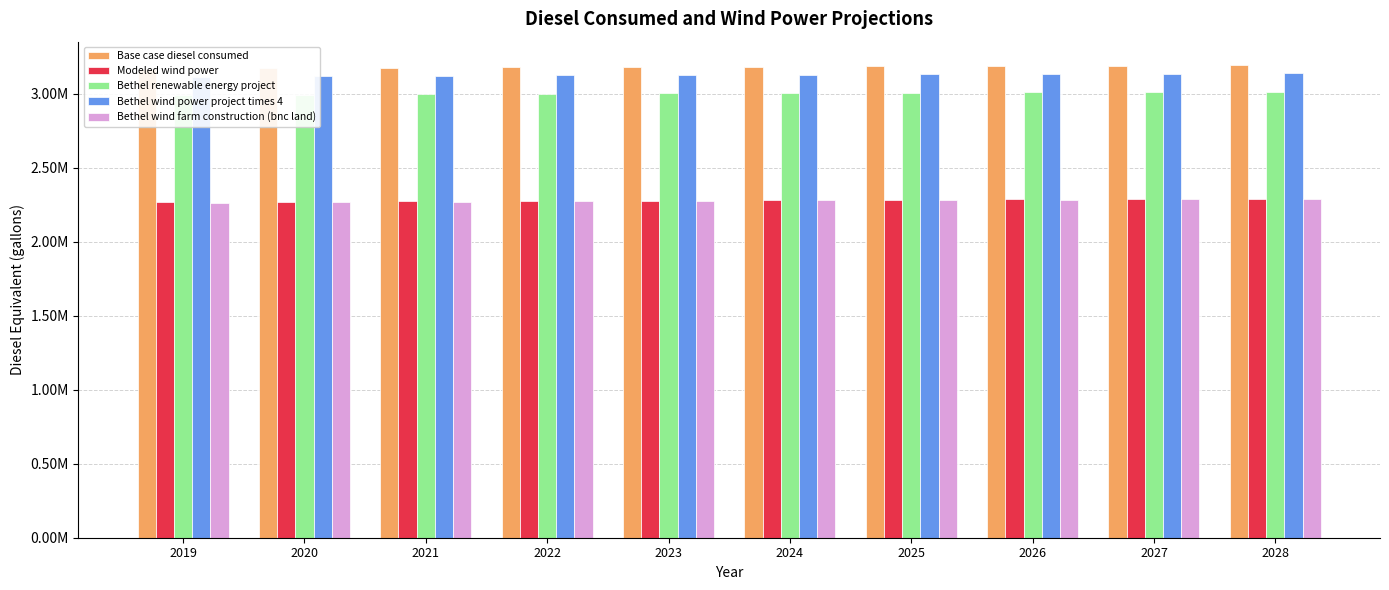

What is the difference between the maximum and second lowest values in the Bethel wind farm construction (bnc land) series?

21690.4